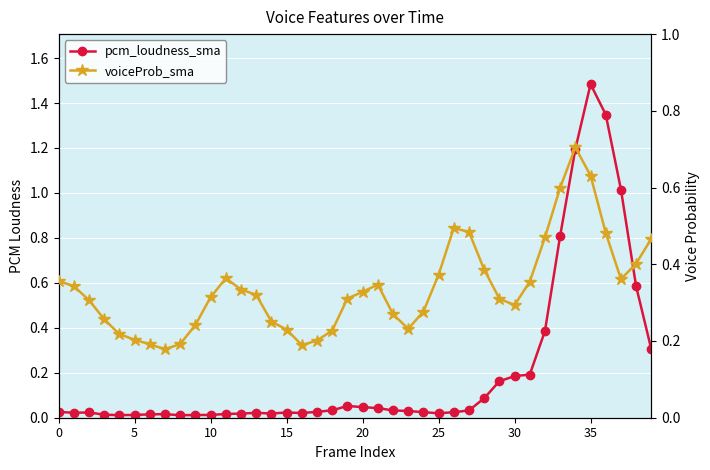

List the series in order of their peak value, lowest first.

voiceProb_sma, pcm_loudness_sma